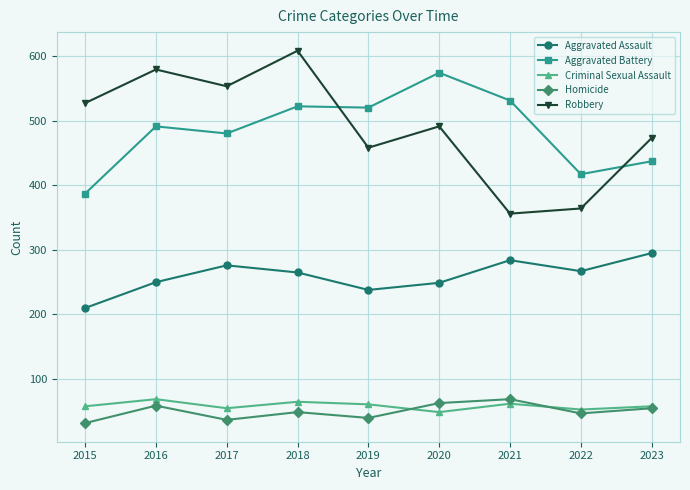

Which series has the largest range (max minus min)?

Robbery